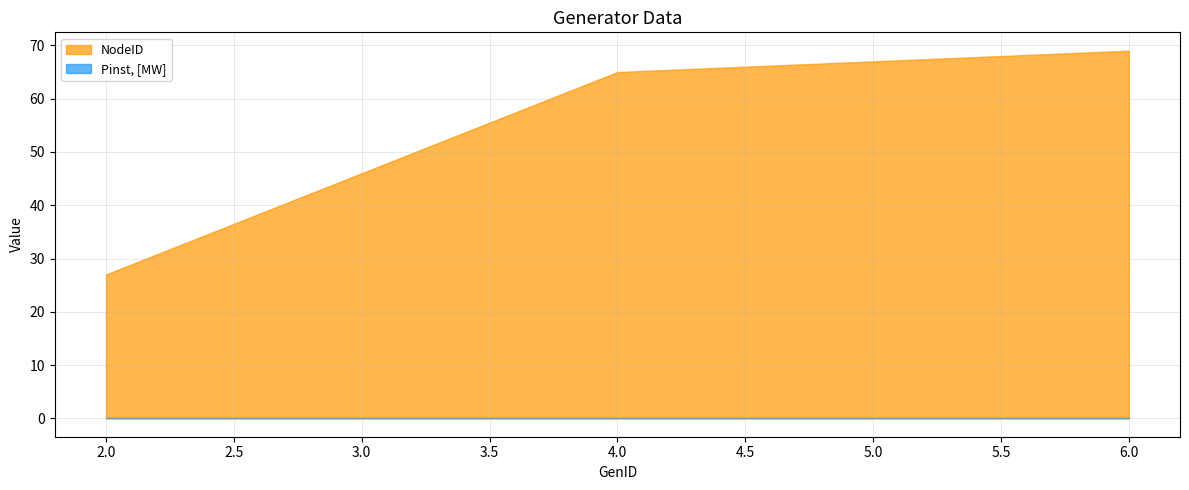

True or false: Pinst, [MW] and NodeID intersect in this chart.

False